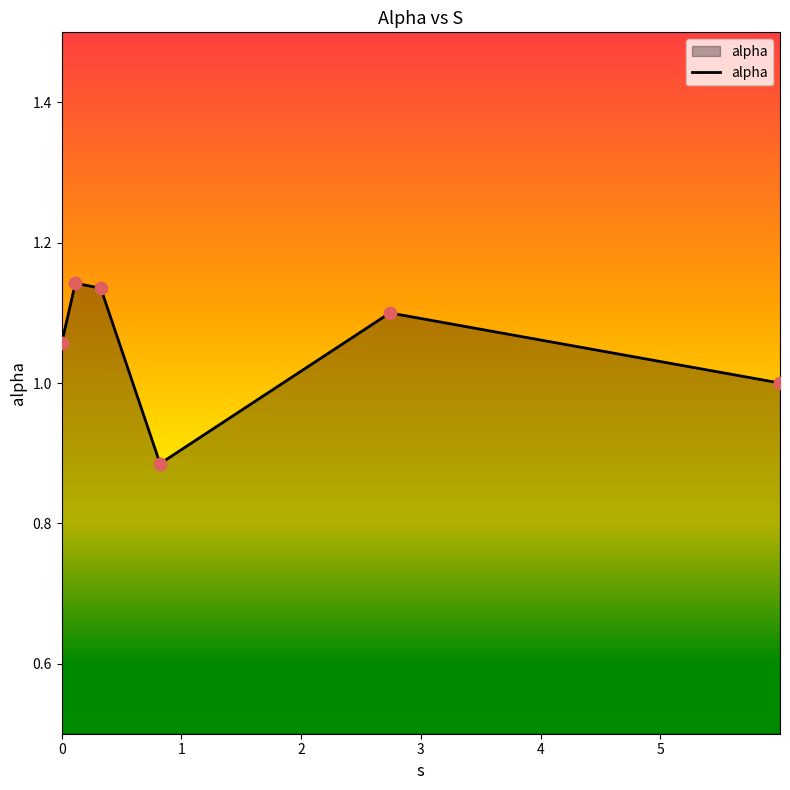

How many interior local valleys (lower than both neighbors) does the data have?

1